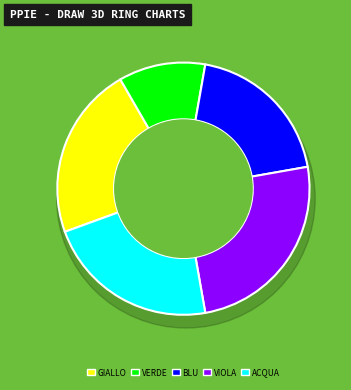

What is the largest slice in the pie chart?

VIOLA (308)